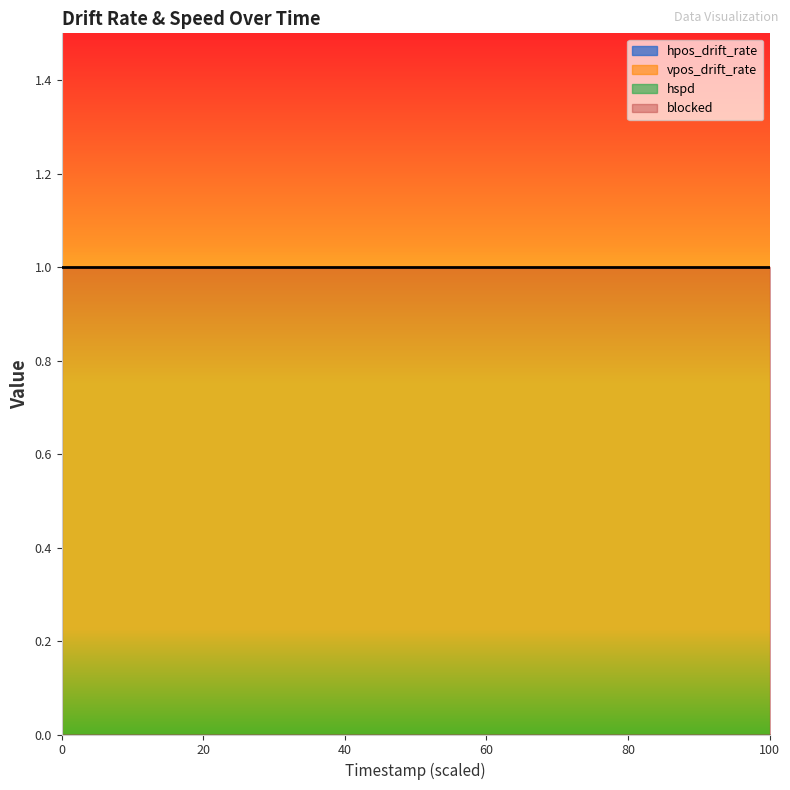

Count the number of data series in this chart.

4